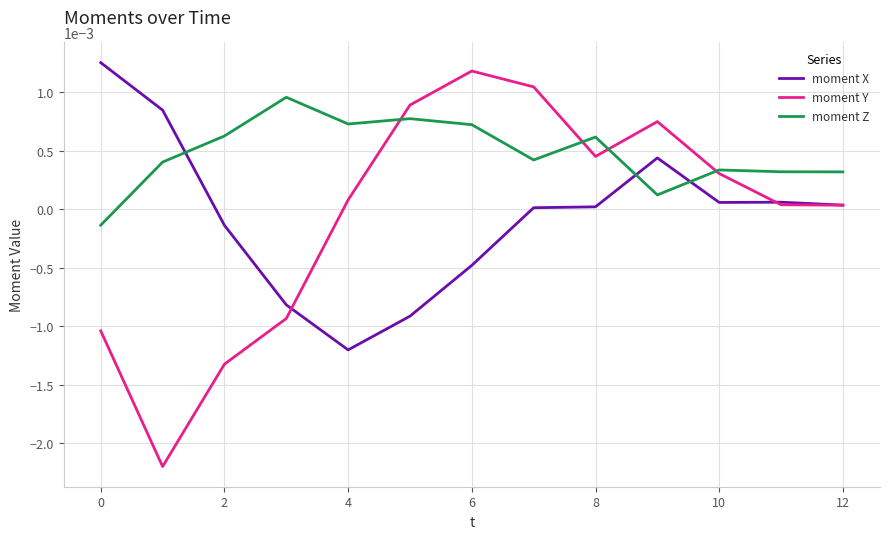

Which series has the largest range (max minus min)?

moment Y